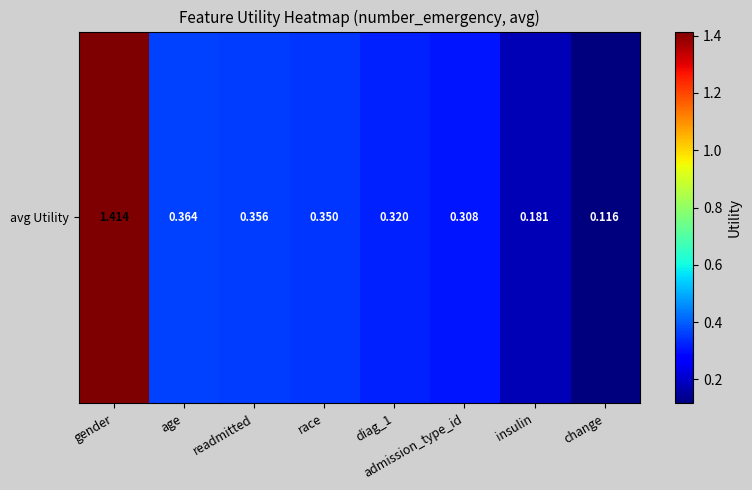

List the labels in order of value, smallest first.

change, insulin, admission_type_id, diag_1, race, readmitted, age, gender